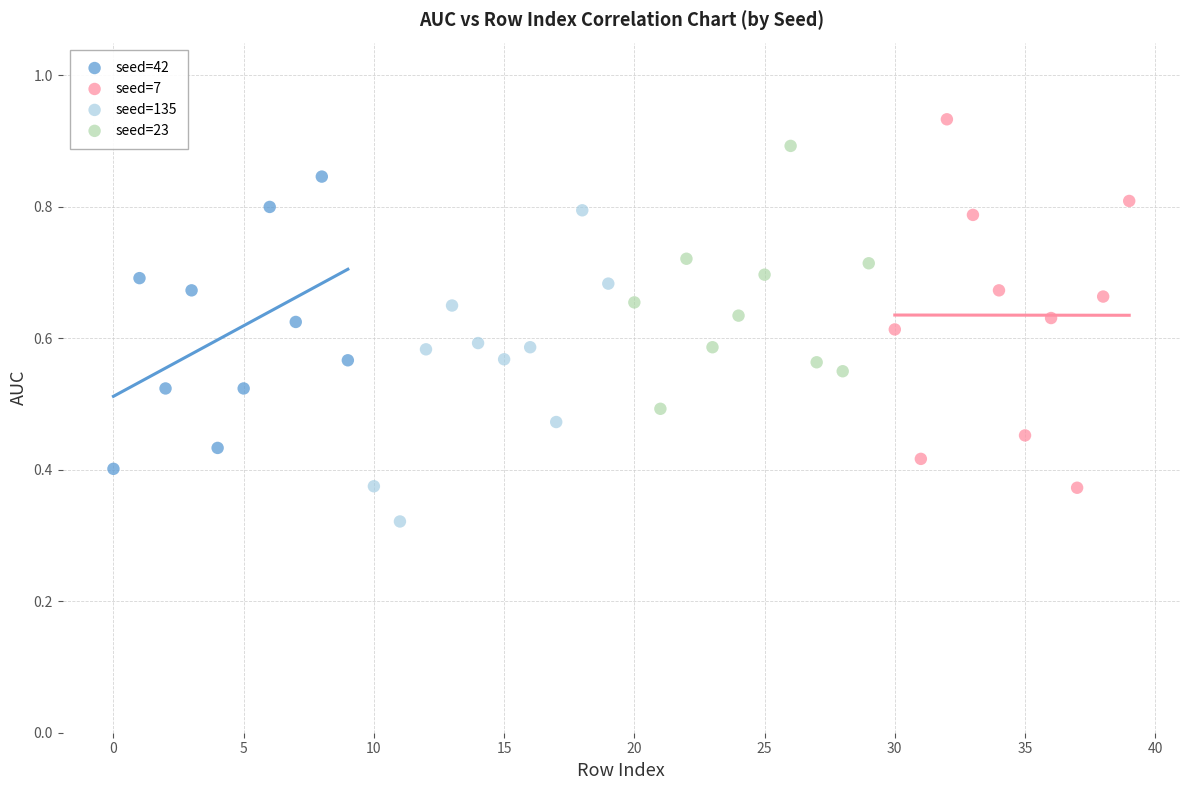

Which series has the widest spread of Y values?

seed=7